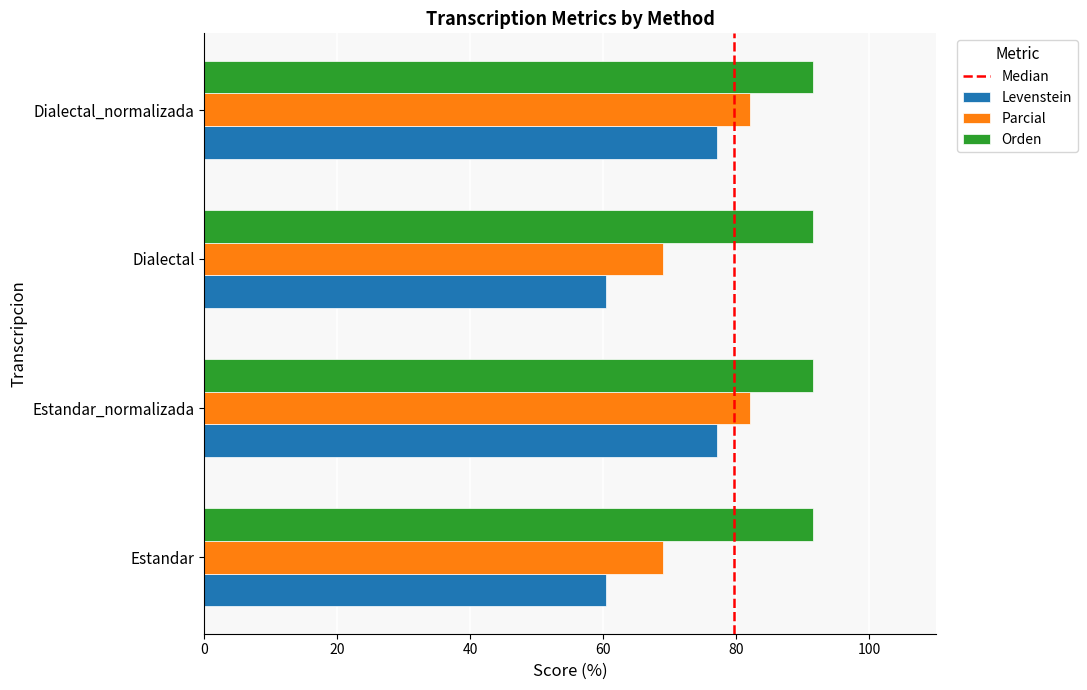

Is the value of Levenstein at Dialectal_normalizada greater than the value of Parcial at Dialectal?

Yes